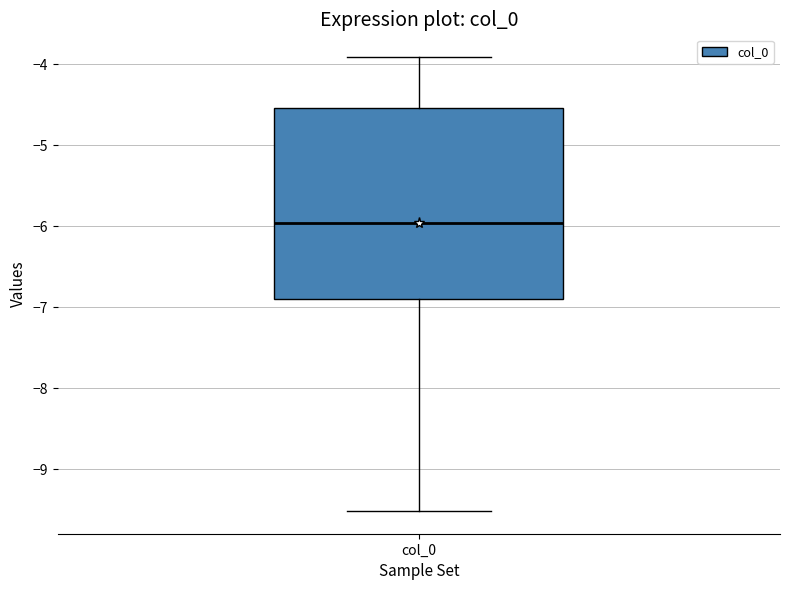

Where does the median line of the box for col_0 sit on the y-axis? The values are not printed on the chart, so give them approximately, as read against the axis.

-6.0